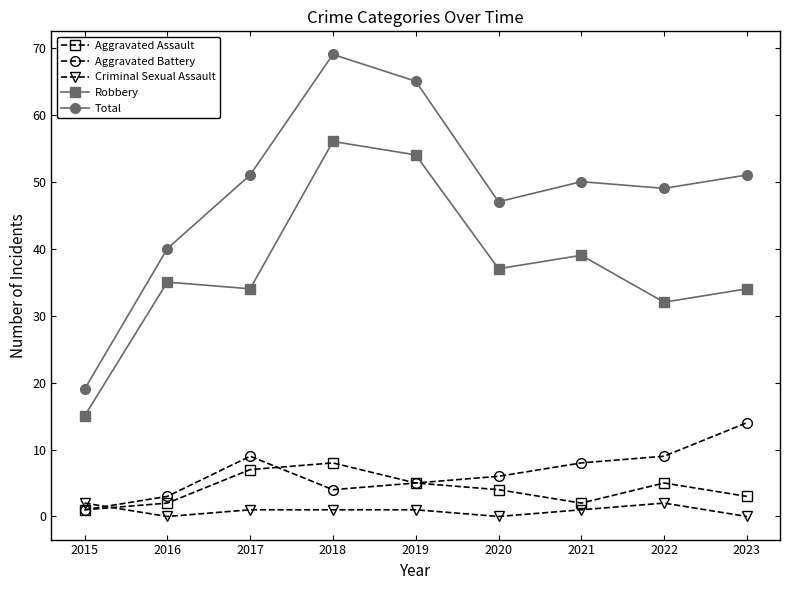

How many series are shown in this chart?

5